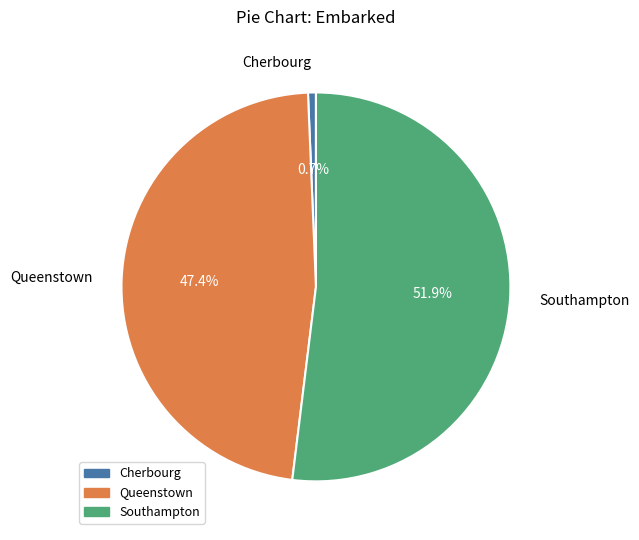

Between Cherbourg and Queenstown, which is larger?

Queenstown